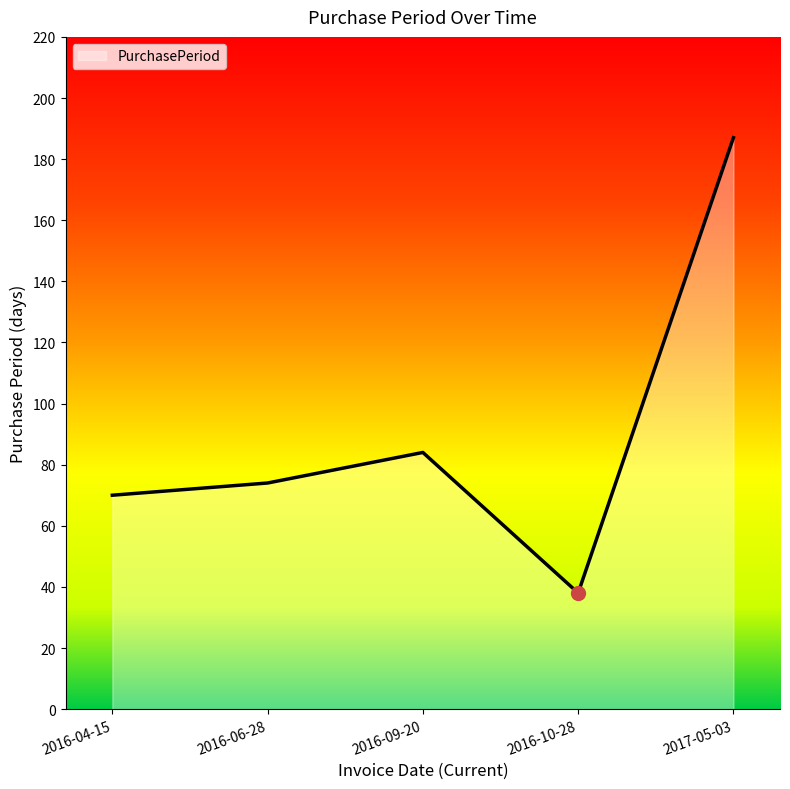

List the labels in order of value, smallest first.

2016-10-28, 2016-04-15, 2016-06-28, 2016-09-20, 2017-05-03